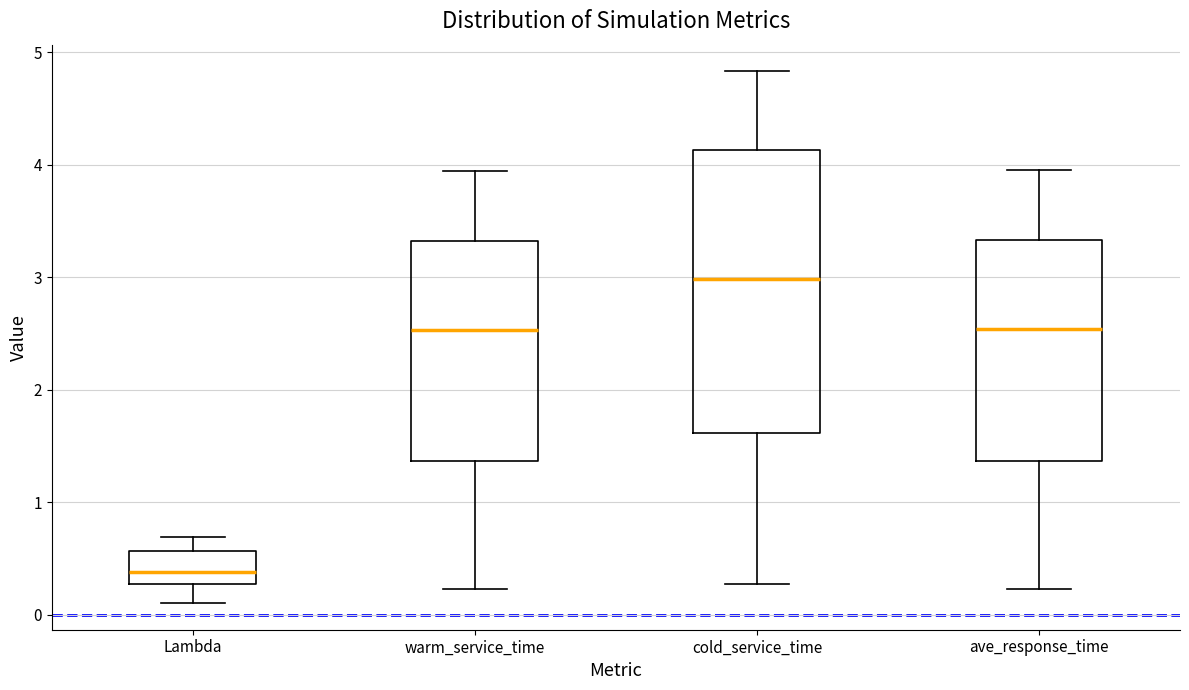

Reading left to right, read every box against the y-axis: the position of its median line, the range the box covers, and the ends of its whiskers. The values are not printed on the chart, so give them approximately, as read against the axis.

Lambda: median 0.4, box 0.3 to 0.6, whiskers 0.1 to 0.7
warm_service_time: median 2.5, box 1.4 to 3.3, whiskers 0.2 to 3.9
cold_service_time: median 3.0, box 1.6 to 4.1, whiskers 0.3 to 4.8
ave_response_time: median 2.5, box 1.4 to 3.3, whiskers 0.2 to 4.0